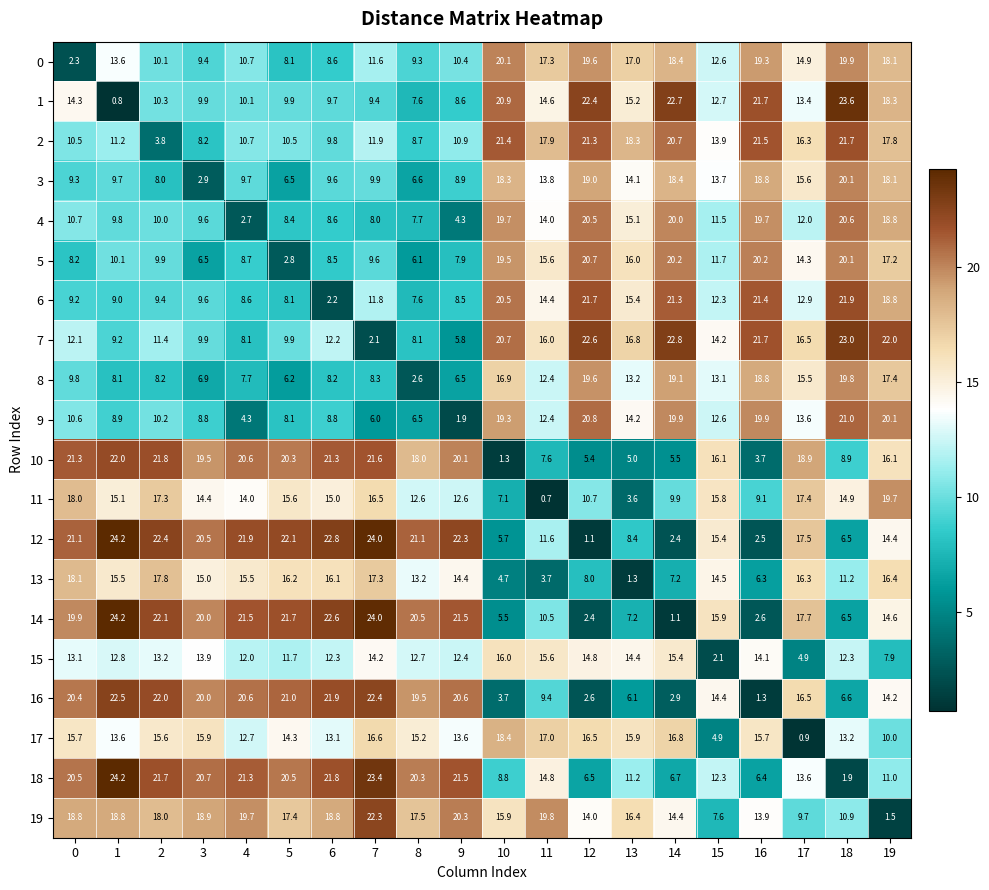

Which category has the lowest value across all series?

11